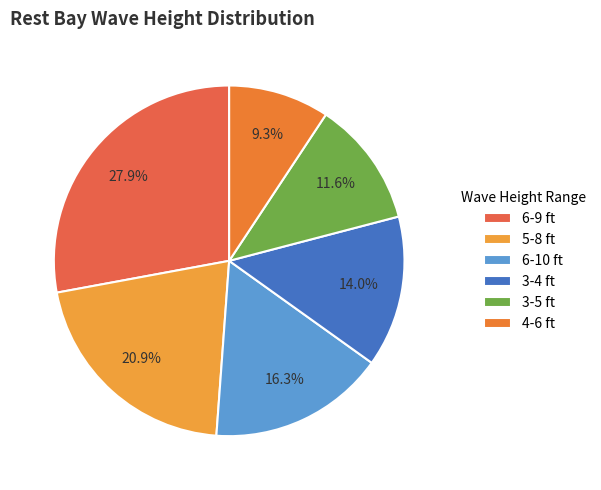

How many segments does this pie chart have?

6